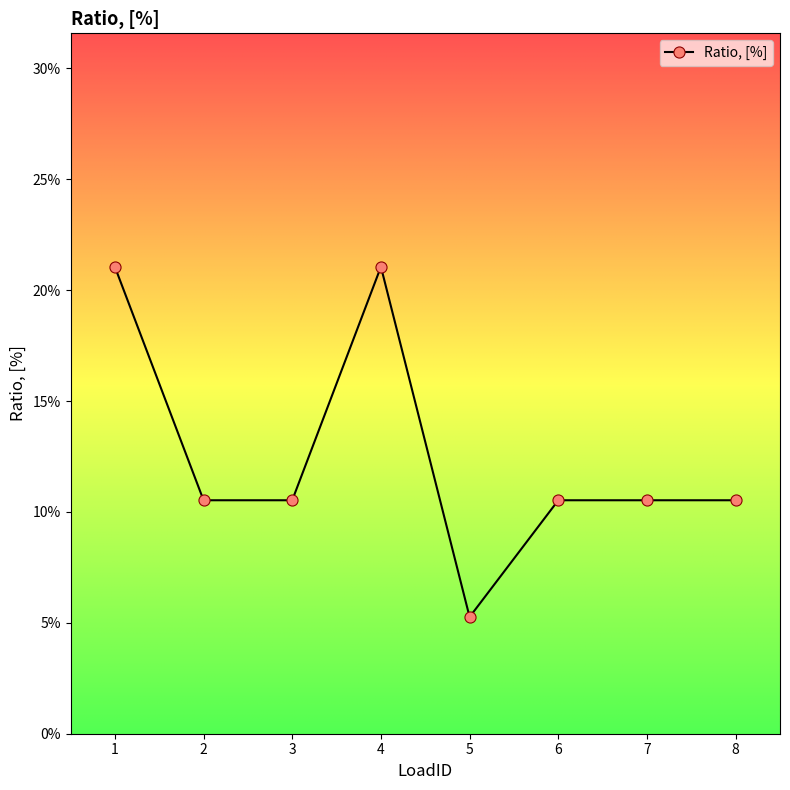

Reading right to left, transcribe all the data shown in this chart.

0.1	0.1	0.1	0.1	0.2	0.1	0.1	0.2